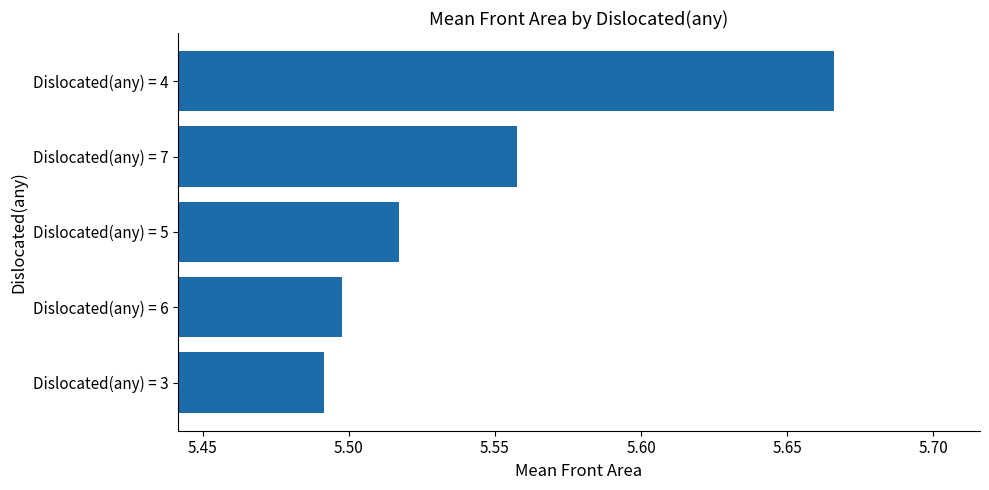

The chart shows a value of 5.5 at Dislocated(any) = 3. True or false?

True